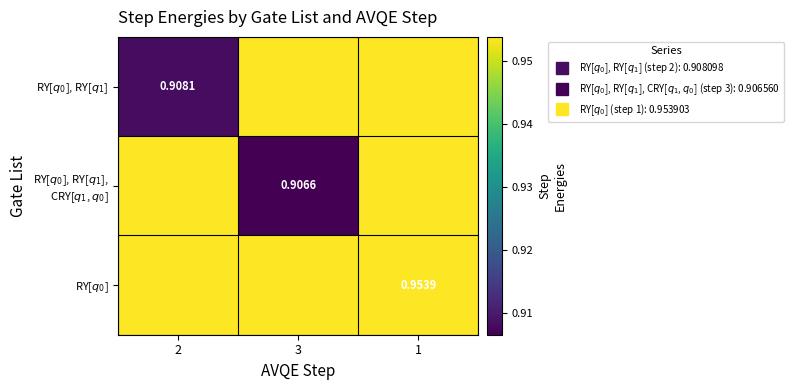

Which category has the highest value across all series?

3